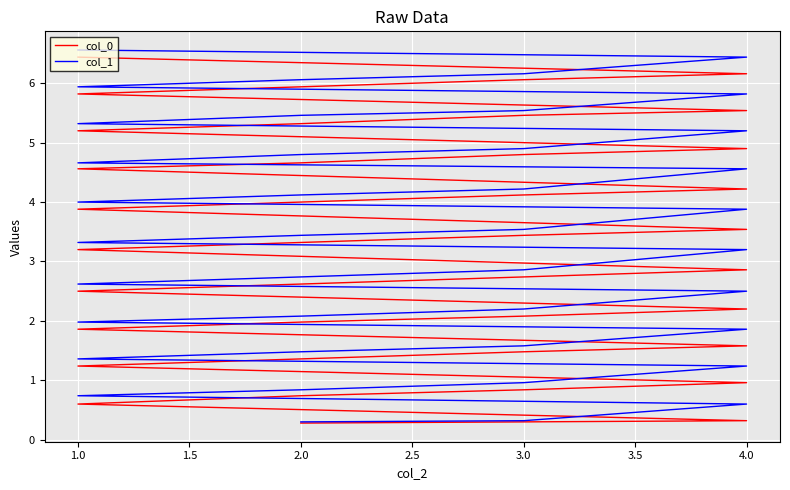

True or false: col_0 and col_1 intersect in this chart.

False